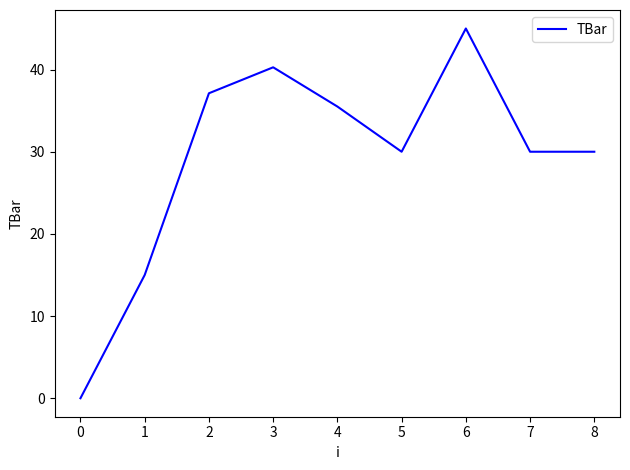

What is the average value?

29.2